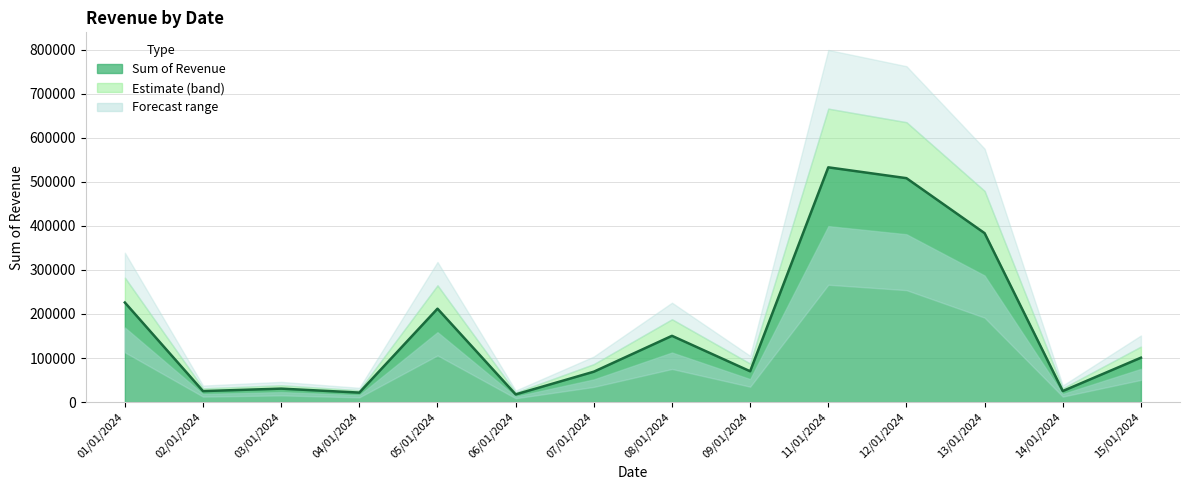

Rank the categories by value from lowest to highest.

06/01/2024, 04/01/2024, 02/01/2024, 14/01/2024, 03/01/2024, 07/01/2024, 09/01/2024, 15/01/2024, 08/01/2024, 05/01/2024, 01/01/2024, 13/01/2024, 12/01/2024, 11/01/2024